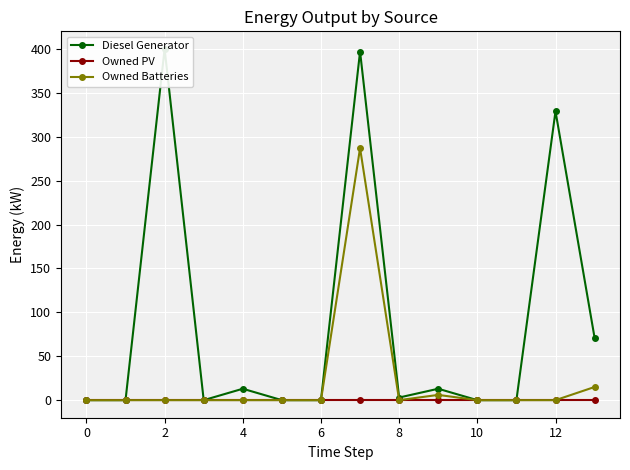

The value of Owned PV at 10 is 0. True or false?

True